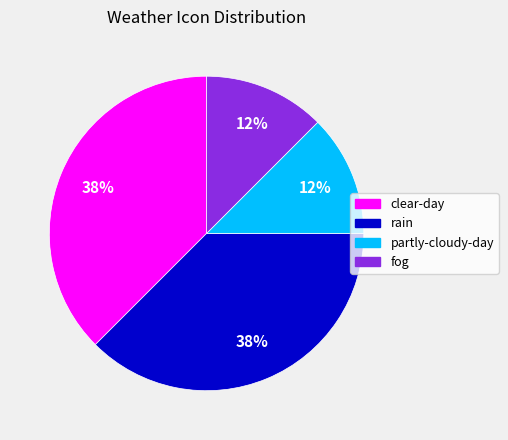

What is the ratio of the value at fog to the value at clear-day?

0.3